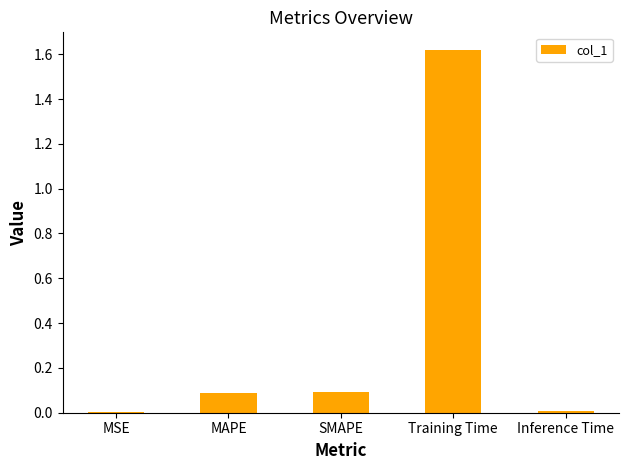

What is the sum of the values at Training Time and MAPE?

1.7